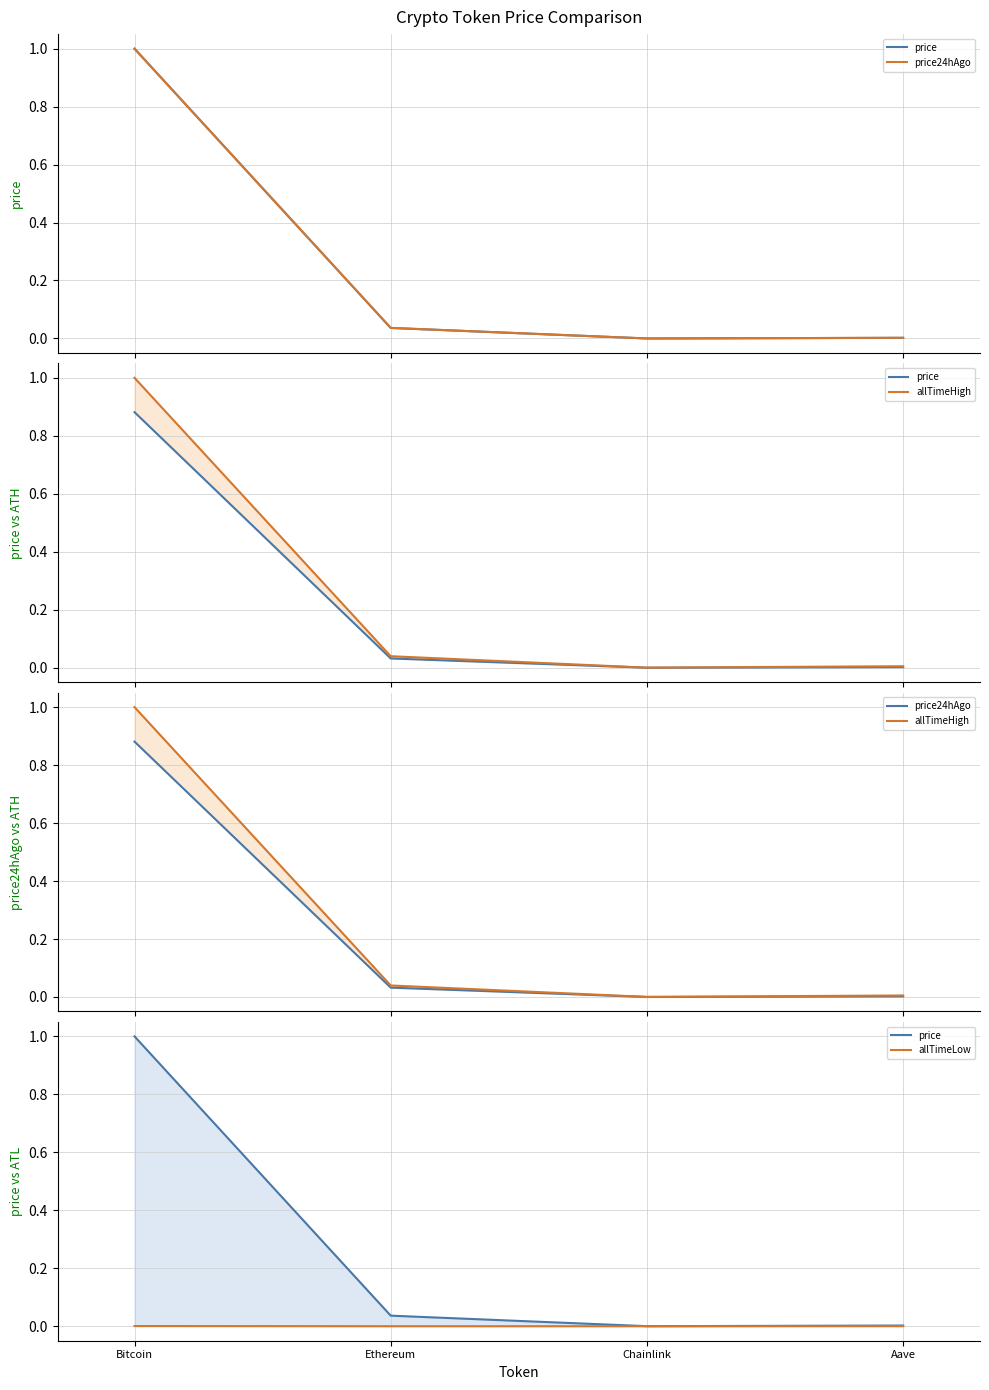

Rank the series by their maximum value, from lowest to highest.

allTimeLow, price24hAgo, price, allTimeHigh